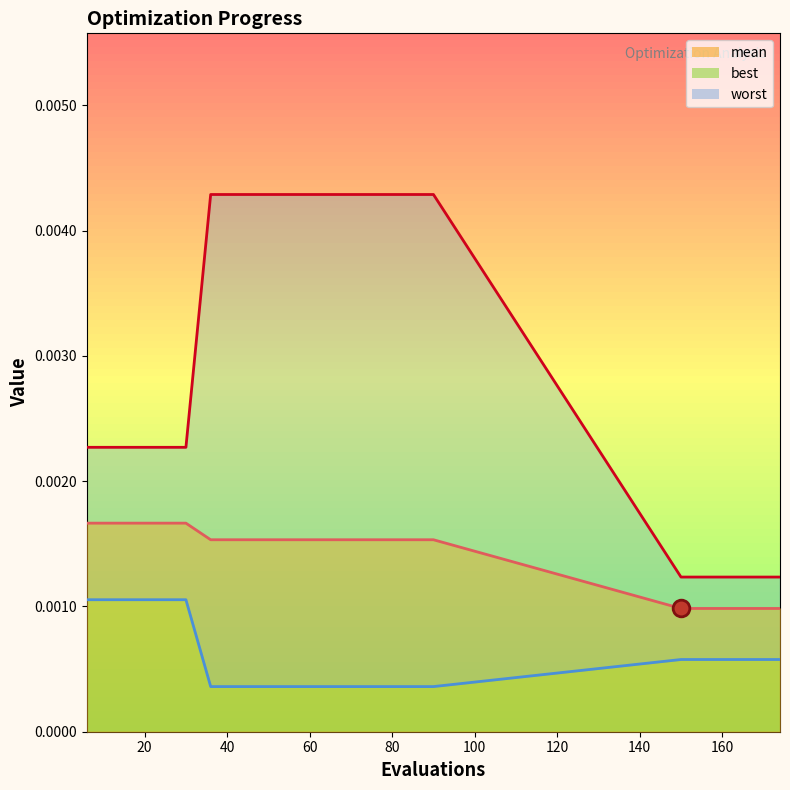

How many series are shown in this chart?

3